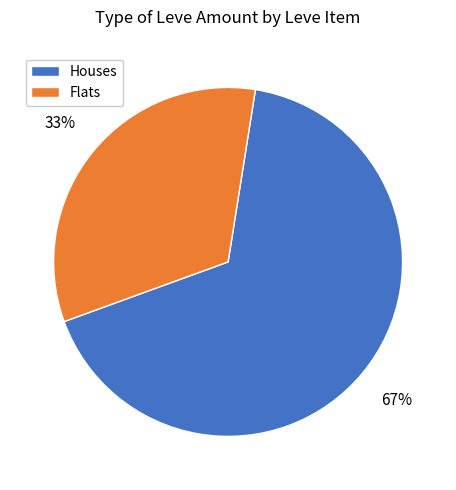

To the nearest percent, what is the difference between the largest and smallest slice percentages?

34%